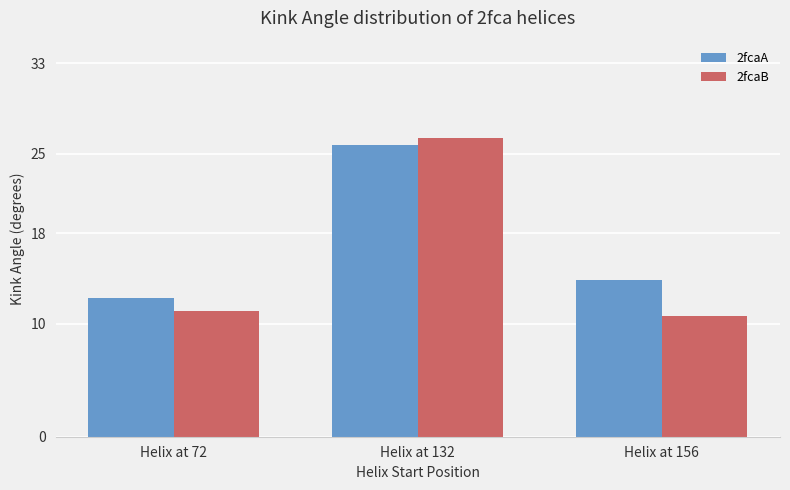

What is the difference between the 2fcaA values at Helix at 156 and Helix at 72?

1.6